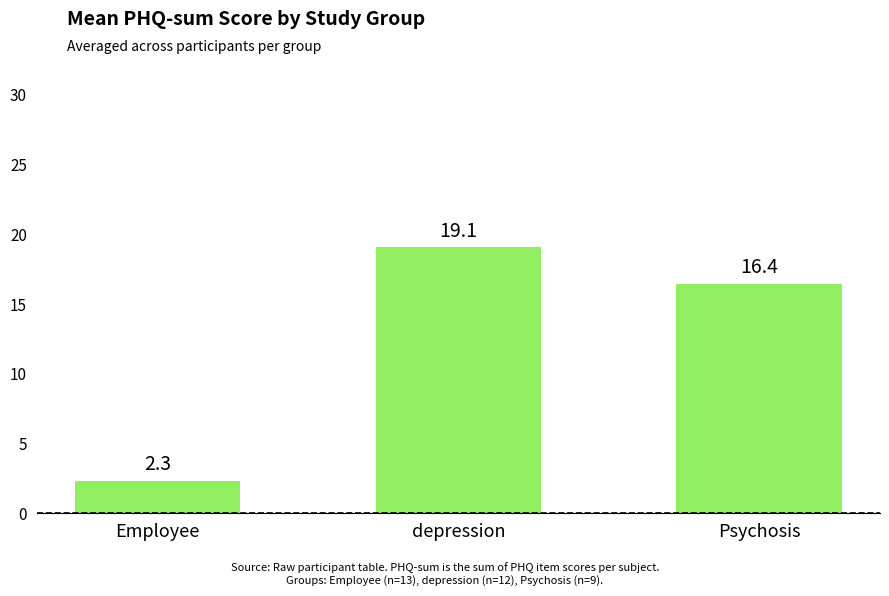

What is the difference between the values at Psychosis and Employee?

14.1